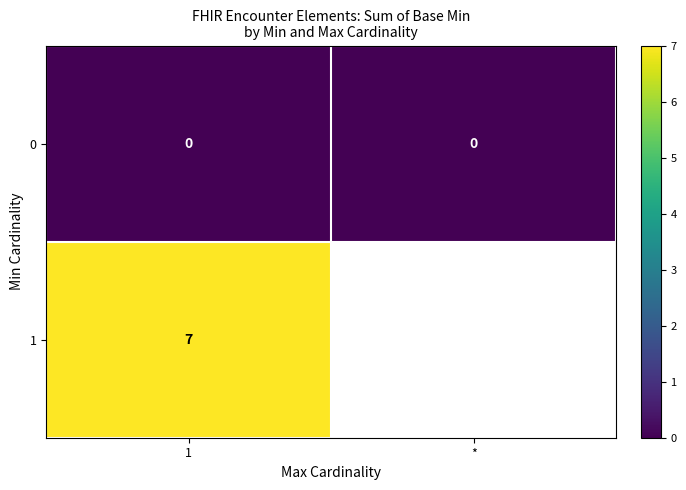

Which label corresponds to the largest value in the chart?

1